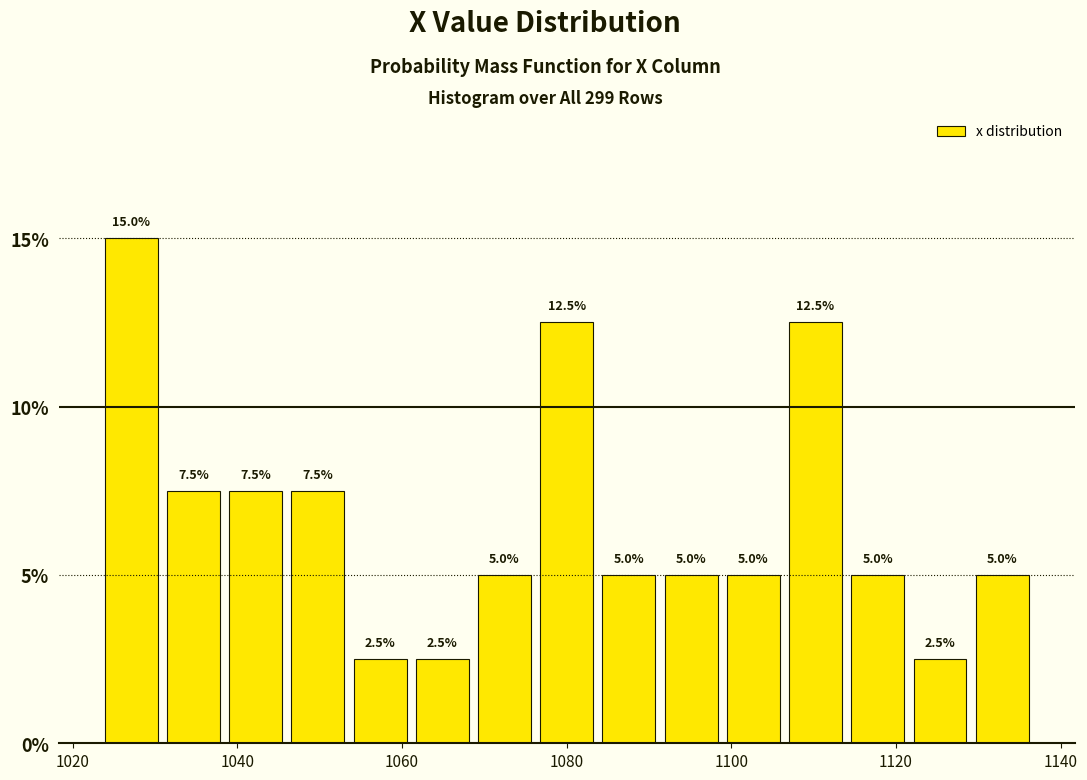

Read against the x-axis, roughly where is the centre of the tallest bar?

1028